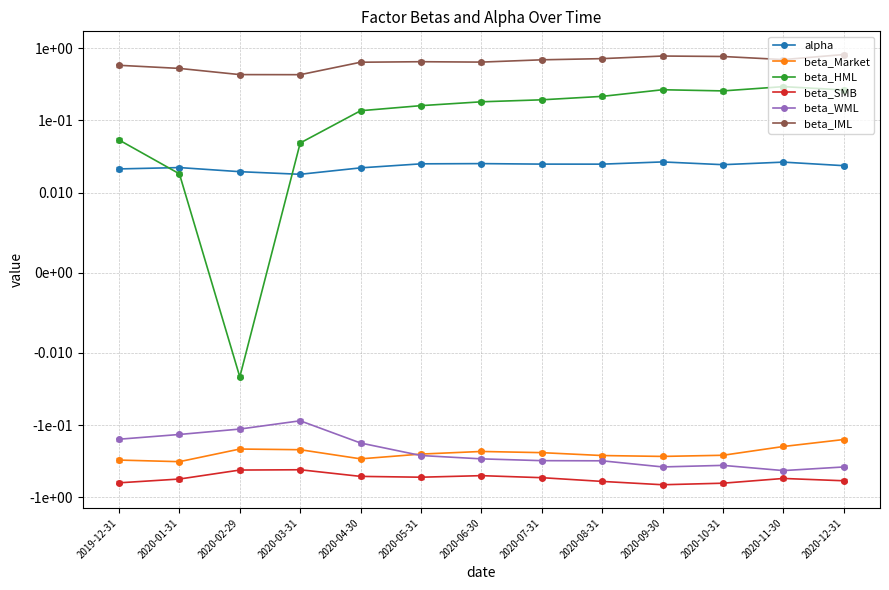

Does the chart have visible grid lines?

Yes